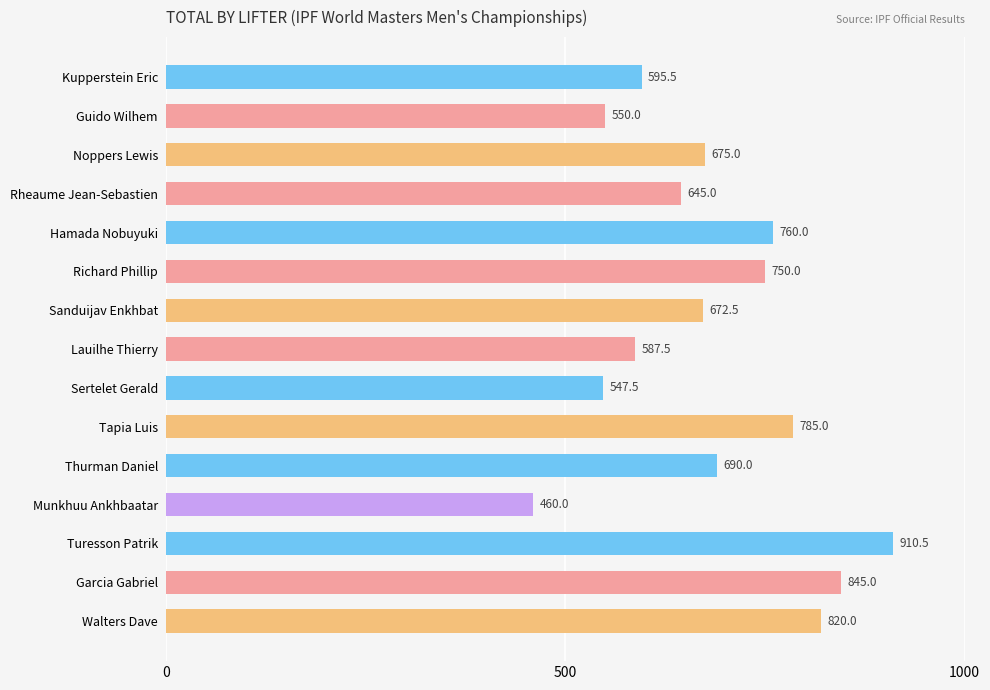

Reading top to bottom, extract all data points from this chart.

Kupperstein Eric=595.5	Guido Wilhem=550.0	Noppers Lewis=675.0	Rheaume Jean-Sebastien=645.0	Hamada Nobuyuki=760.0	Richard Phillip=750.0	Sanduijav Enkhbat=672.5	Lauilhe Thierry=587.5	Sertelet Gerald=547.5	Tapia Luis=785.0	Thurman Daniel=690.0	Munkhuu Ankhbaatar=460.0	Turesson Patrik=910.5	Garcia Gabriel=845.0	Walters Dave=820.0